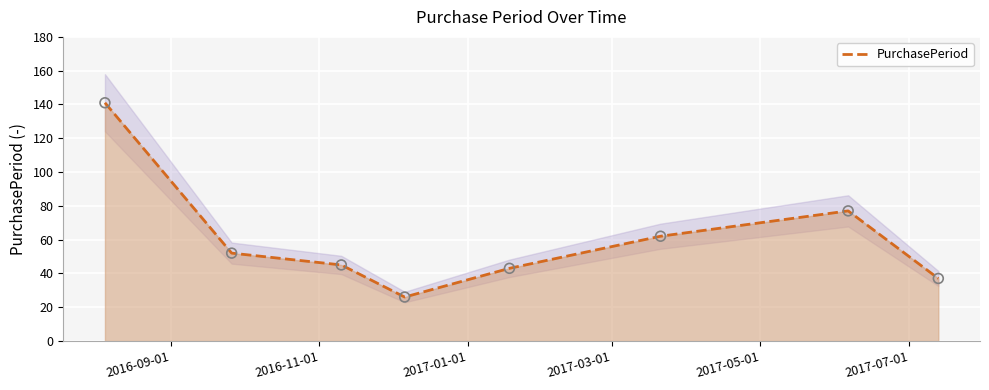

What is the minimum value for PurchasePeriod?

26